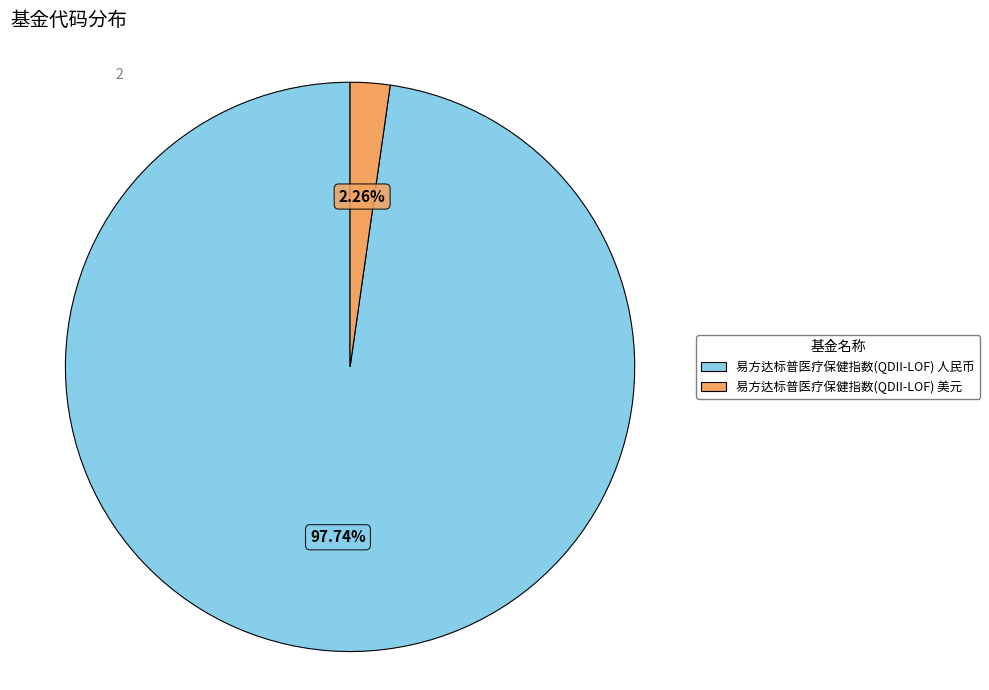

Count the number of slices in the pie.

2